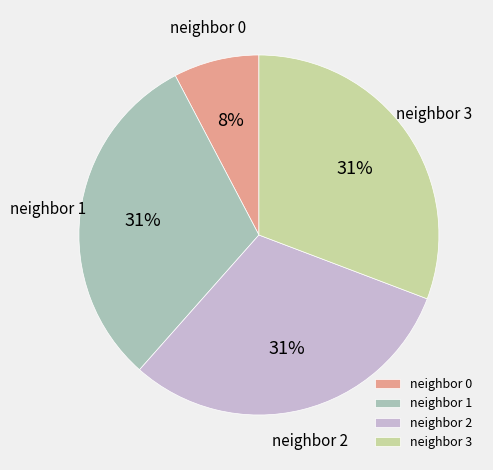

To the nearest percent, what portion does neighbor 0 represent?

8%